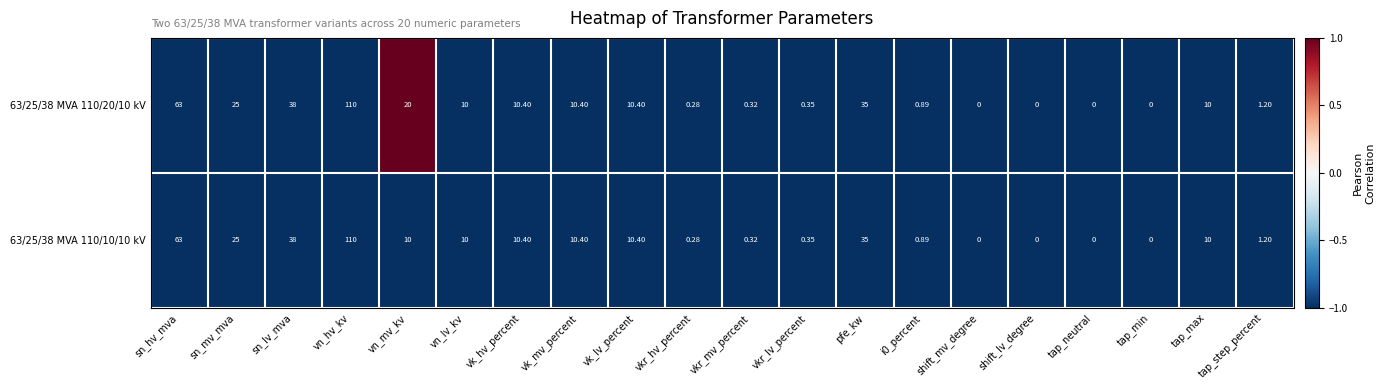

Rank the series by their average value, from highest to lowest.

63/25/38 MVA 110/20/10 kV, 63/25/38 MVA 110/10/10 kV